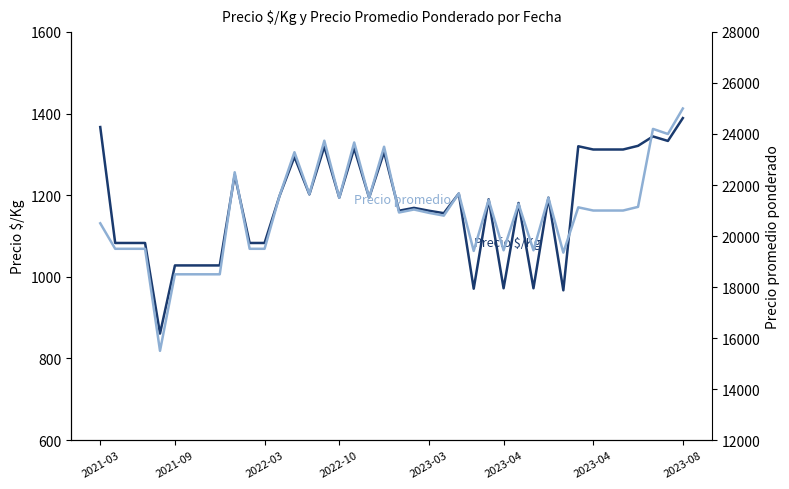

The value of Precio $/Kg at 2023-04 is 1312. True or false?

True